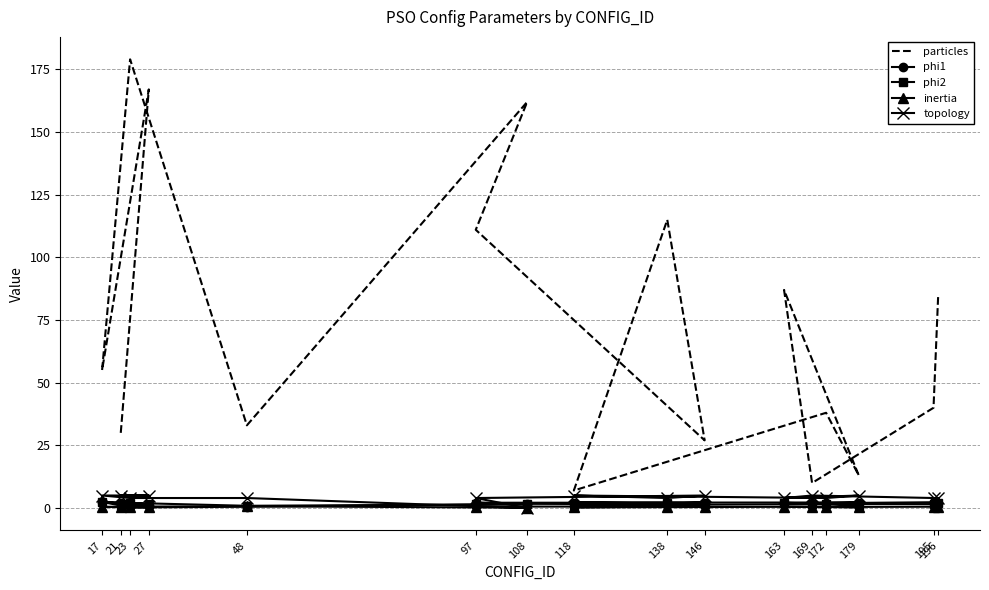

How many intersections are there between inertia and phi1?

2